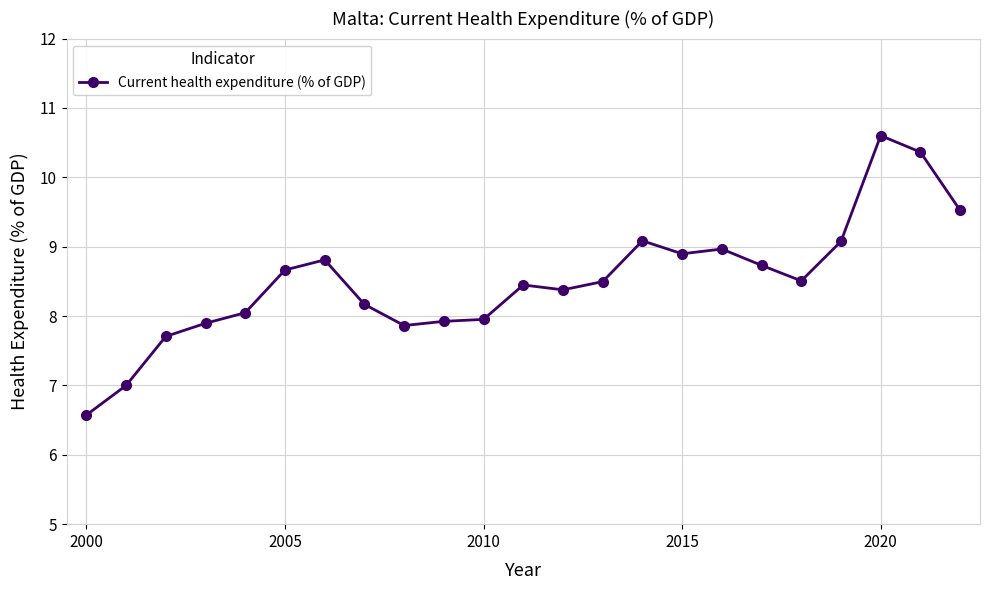

Reading left to right, transcribe all the data shown in this chart.

6.6	7.0	7.7	7.9	8.0	8.7	8.8	8.2	7.9	7.9	8.0	8.4	8.4	8.5	9.1	8.9	9.0	8.7	8.5	9.1	10.6	10.4	9.5